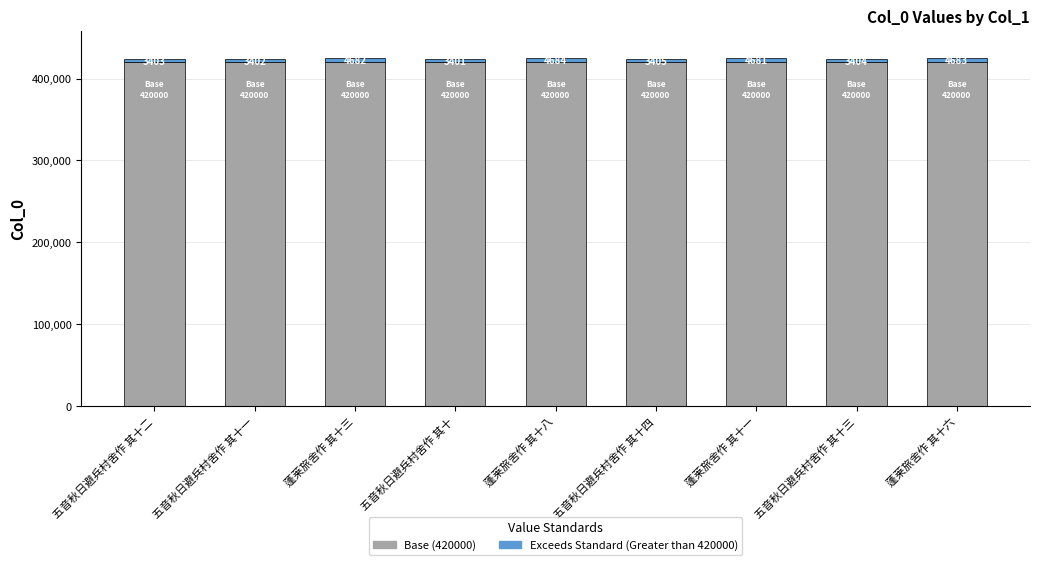

What value does the Base (420000) series have at 五音秋日避兵村舍作 其十四?

420000